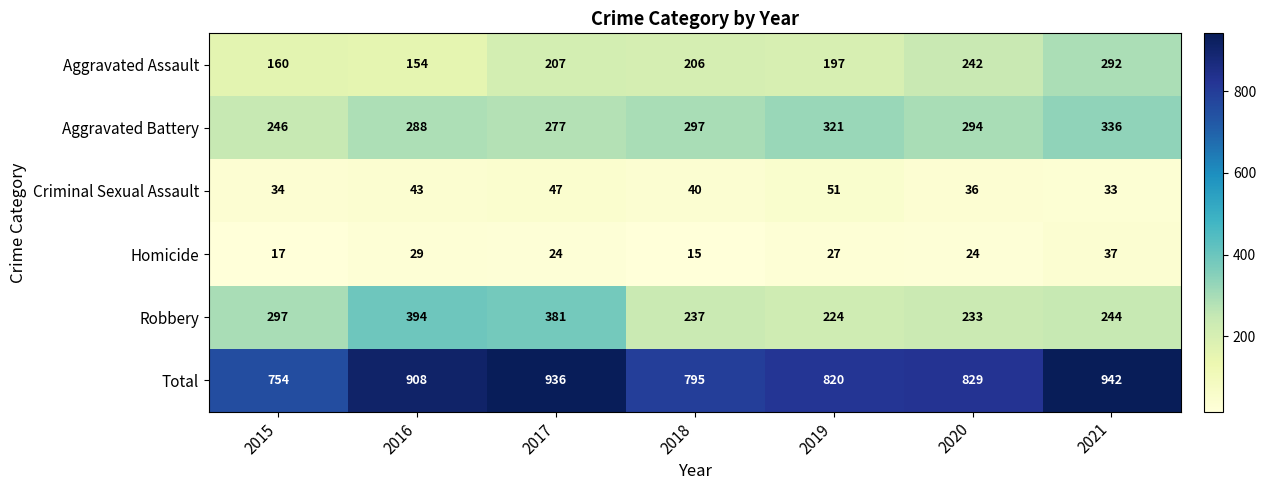

At which label does Robbery reach its peak?

2016